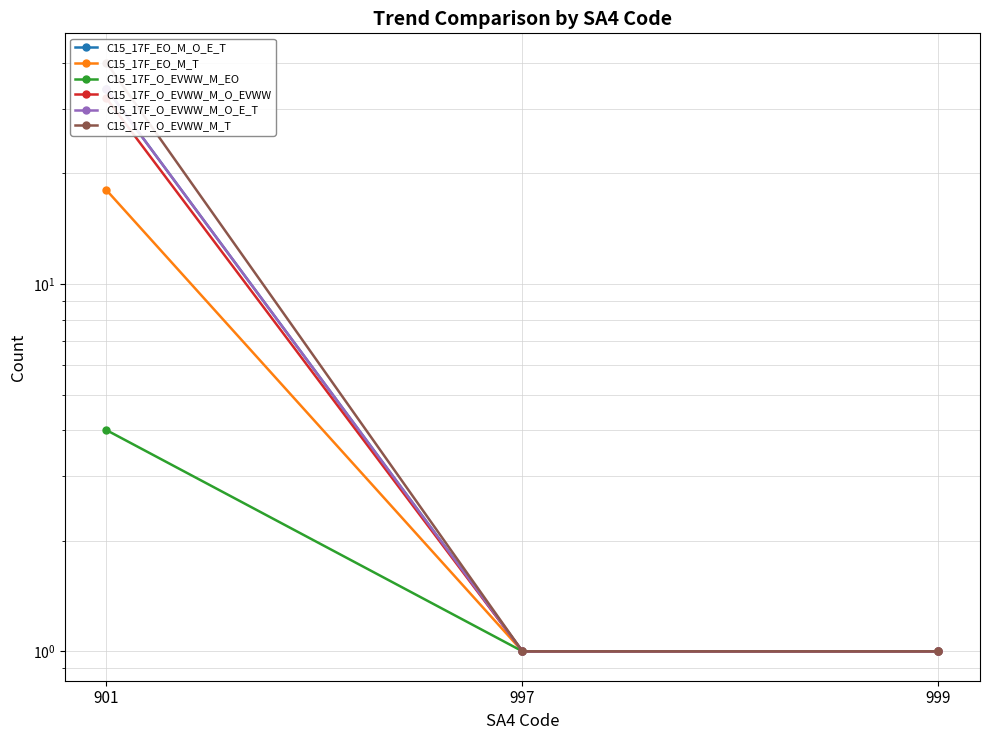

The value of C15_17F_O_EVWW_M_EO at 901 is 7. True or false?

False